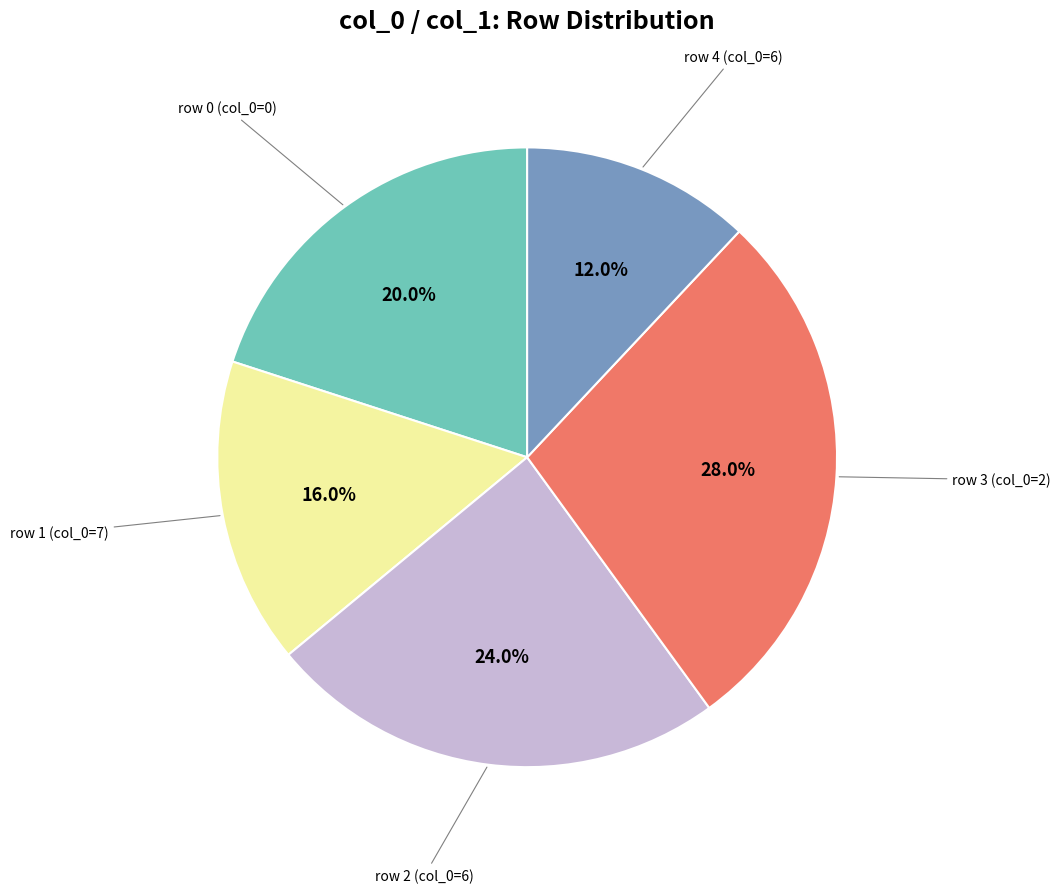

Is there a majority slice in this chart?

No